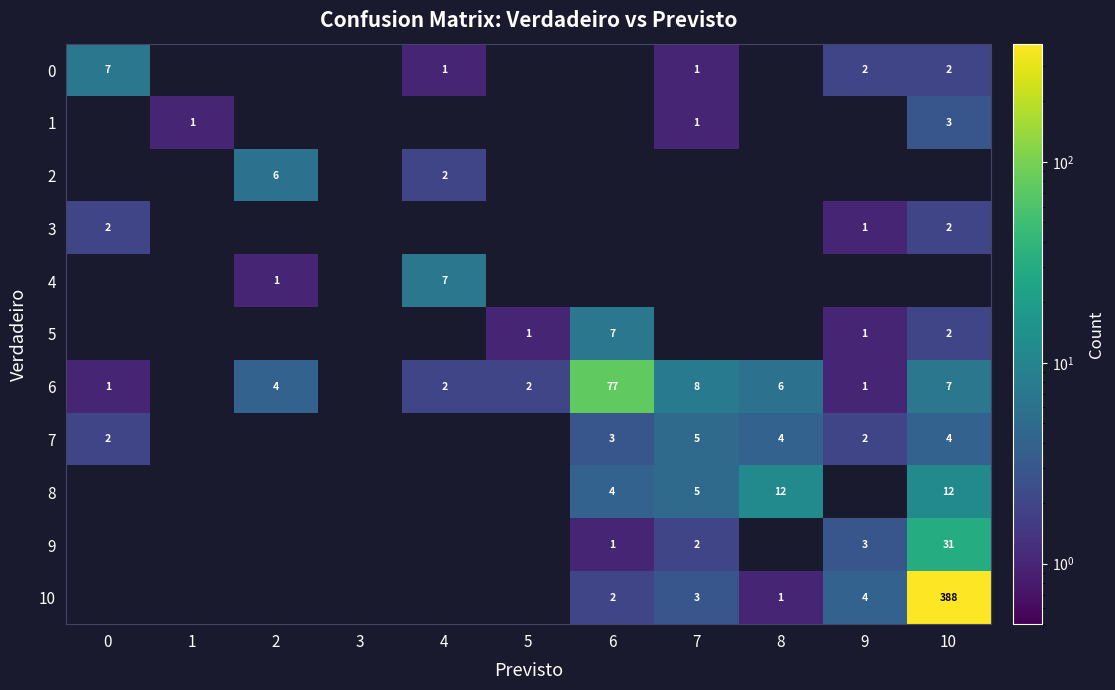

Is the value of 6 at 10 greater than the value of 1 at 10?

Yes